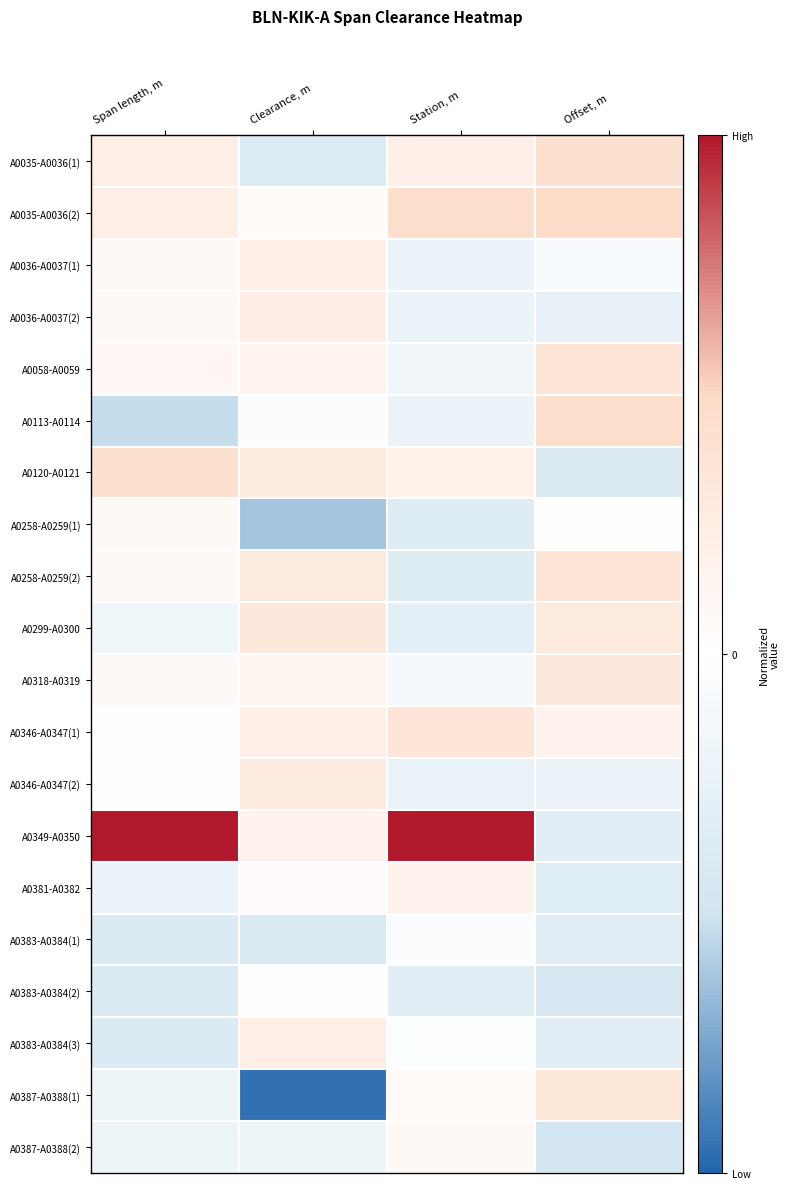

Reading left to right, list all the values displayed in this chart.

A0035-A0036(1): Span length, m=0.2	Clearance, m=-0.4	Station, m=0.2	Offset, m=0.4
A0035-A0036(2): Span length, m=0.2	Clearance, m=0.1	Station, m=0.4	Offset, m=0.5
A0036-A0037(1): Span length, m=0.1	Clearance, m=0.2	Station, m=-0.2	Offset, m=-0.1
A0036-A0037(2): Span length, m=0.1	Clearance, m=0.2	Station, m=-0.2	Offset, m=-0.3
A0058-A0059: Span length, m=0.1	Clearance, m=0.2	Station, m=-0.2	Offset, m=0.4
A0113-A0114: Span length, m=-0.5	Clearance, m=-0.0	Station, m=-0.2	Offset, m=0.4
A0120-A0121: Span length, m=0.4	Clearance, m=0.3	Station, m=0.2	Offset, m=-0.4
A0258-A0259(1): Span length, m=0.1	Clearance, m=-0.6	Station, m=-0.4	Offset, m=-0.0
A0258-A0259(2): Span length, m=0.1	Clearance, m=0.3	Station, m=-0.3	Offset, m=0.3
A0299-A0300: Span length, m=-0.2	Clearance, m=0.3	Station, m=-0.3	Offset, m=0.3
A0318-A0319: Span length, m=0.1	Clearance, m=0.1	Station, m=-0.1	Offset, m=0.3
A0346-A0347(1): Span length, m=0.0	Clearance, m=0.2	Station, m=0.4	Offset, m=0.2
A0346-A0347(2): Span length, m=0.0	Clearance, m=0.3	Station, m=-0.2	Offset, m=-0.2
A0349-A0350: Span length, m=1.0	Clearance, m=0.2	Station, m=1.0	Offset, m=-0.3
A0381-A0382: Span length, m=-0.2	Clearance, m=0.0	Station, m=0.2	Offset, m=-0.3
A0383-A0384(1): Span length, m=-0.4	Clearance, m=-0.4	Station, m=-0.1	Offset, m=-0.3
A0383-A0384(2): Span length, m=-0.4	Clearance, m=-0.0	Station, m=-0.3	Offset, m=-0.4
A0383-A0384(3): Span length, m=-0.4	Clearance, m=0.2	Station, m=-0.0	Offset, m=-0.3
A0387-A0388(1): Span length, m=-0.2	Clearance, m=-1.0	Station, m=0.1	Offset, m=0.3
A0387-A0388(2): Span length, m=-0.2	Clearance, m=-0.2	Station, m=0.1	Offset, m=-0.5